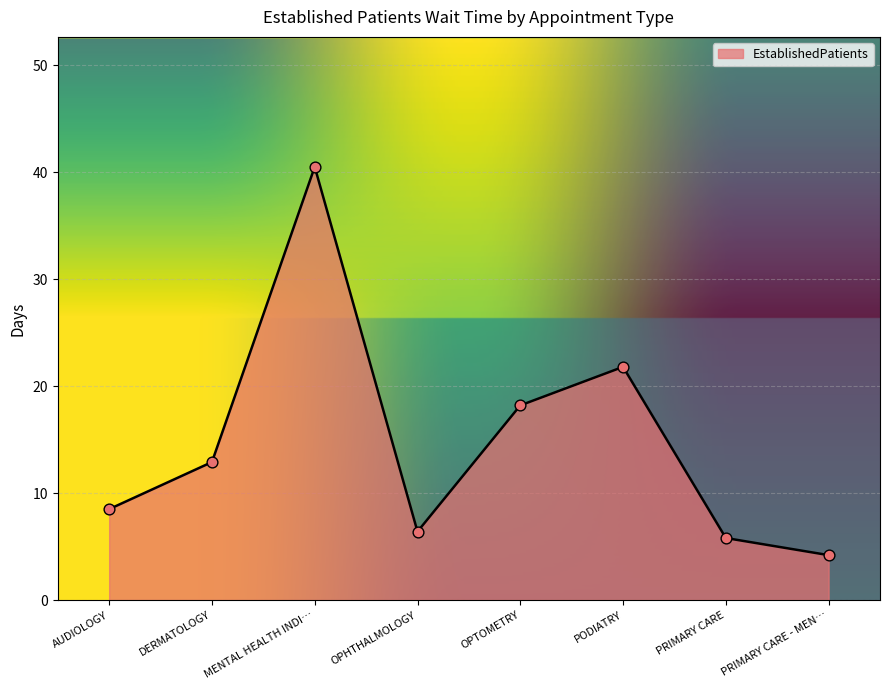

What is the ratio of the value at PODIATRY to the value at PRIMARY CARE?

3.8